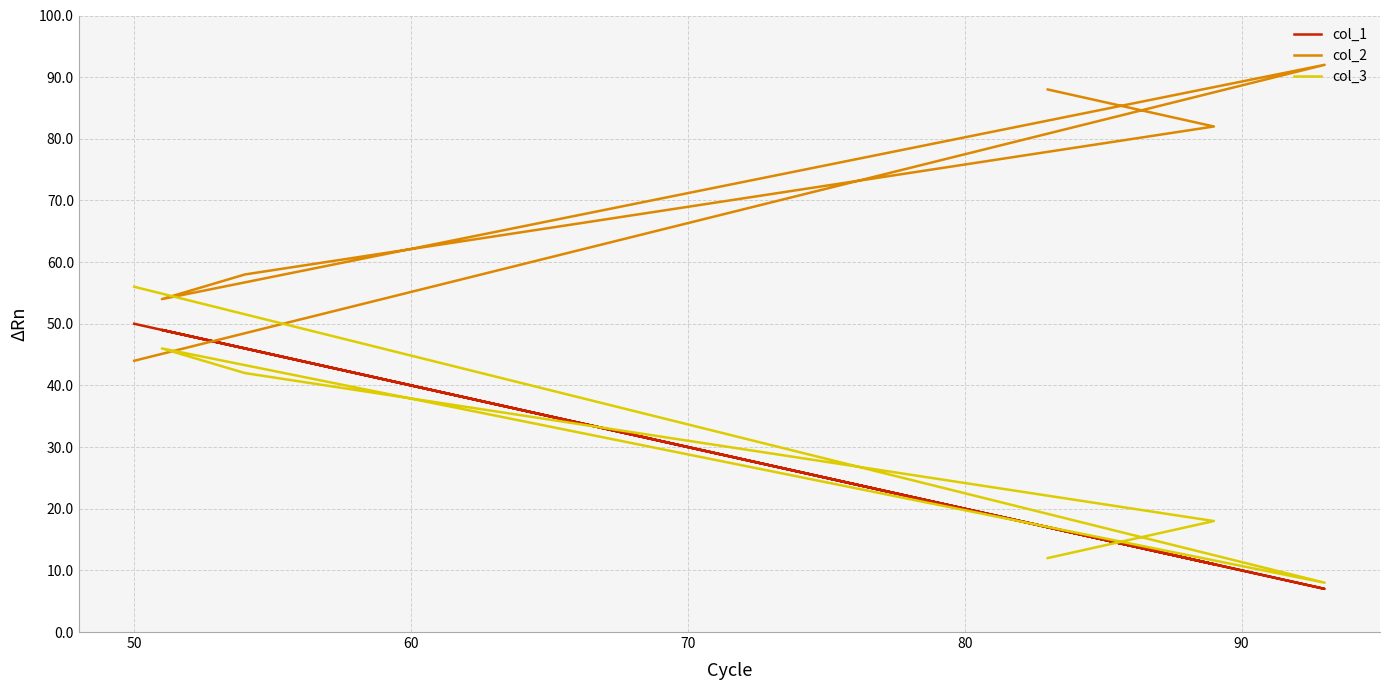

In col_3, how many points are lower than both neighbors (excluding endpoints)?

1